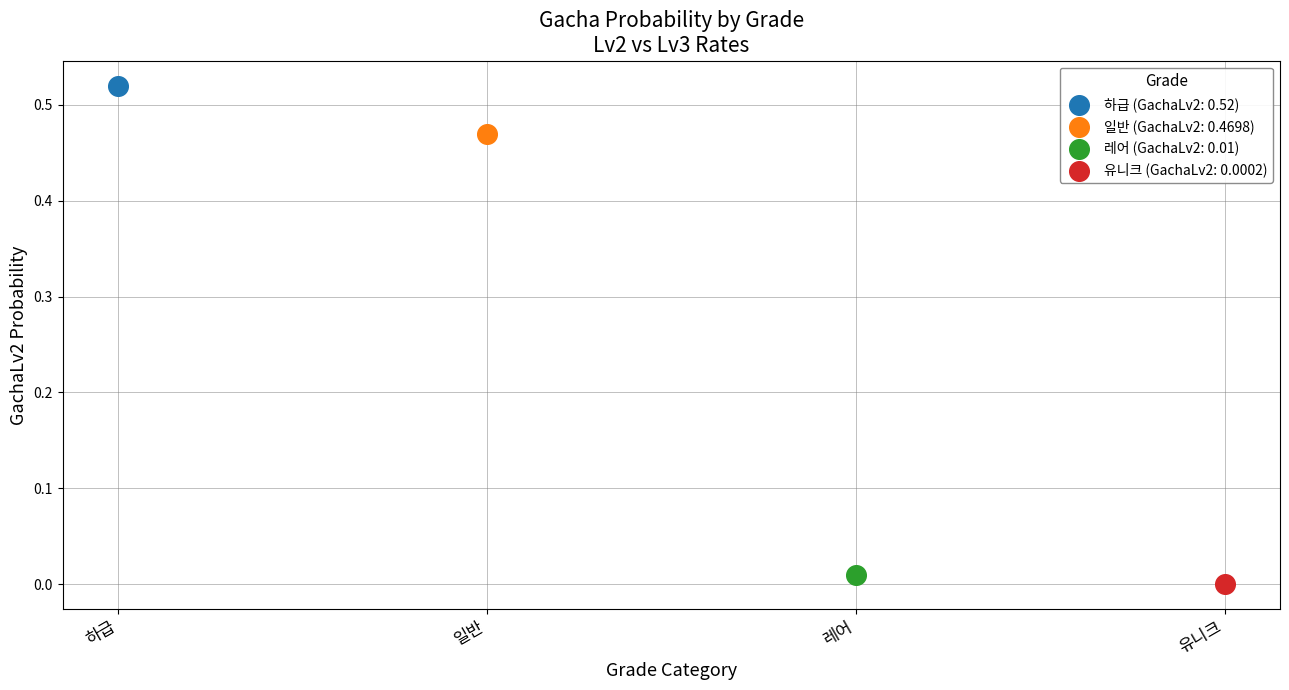

What are all the series names shown in the legend?

하급 (GachaLv2: 0.52), 일반 (GachaLv2: 0.4698), 레어 (GachaLv2: 0.01), 유니크 (GachaLv2: 0.0002)